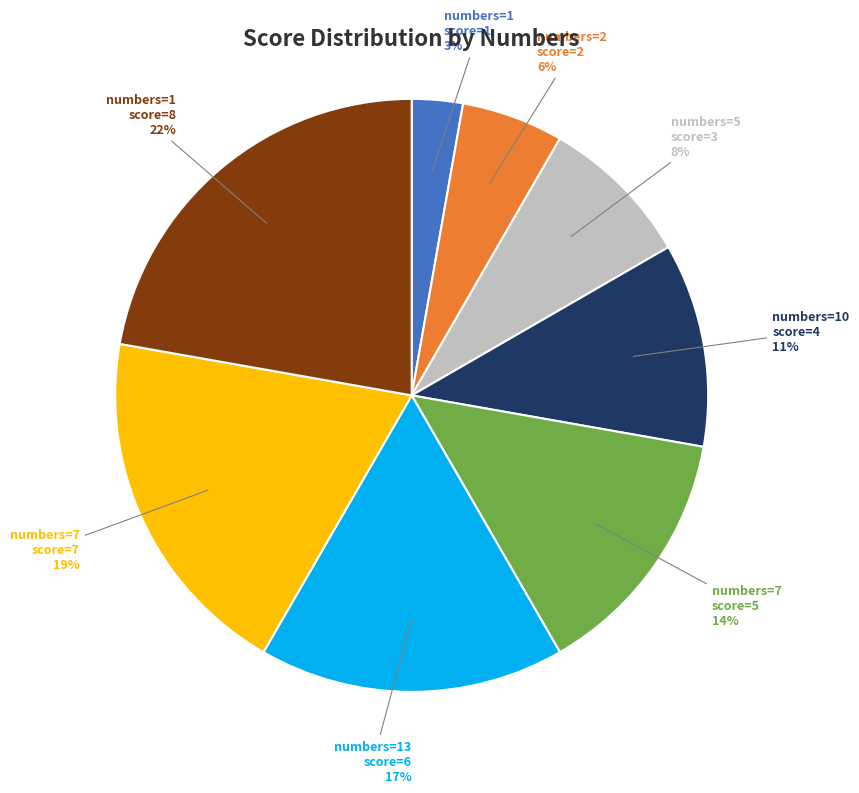

How many slices are in this pie chart?

8